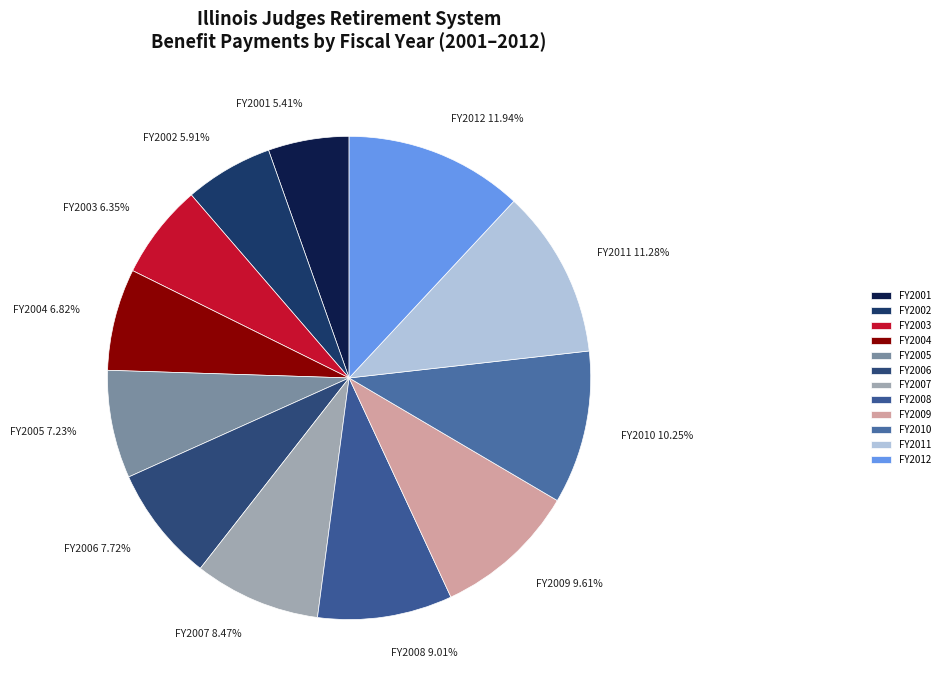

Count the number of slices in the pie.

12